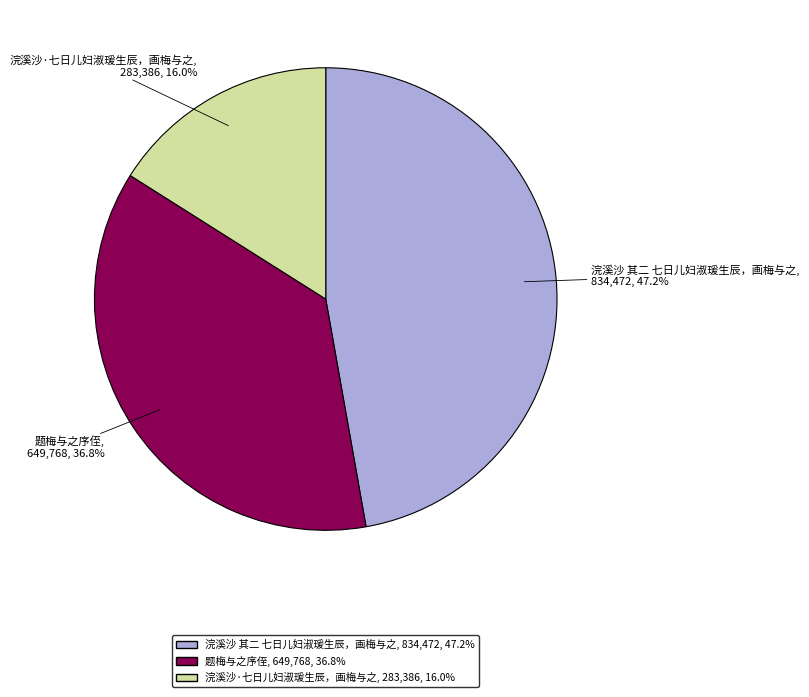

Which category has the smallest portion of the pie?

浣溪沙·七日儿妇淑瑗生辰，画梅与之